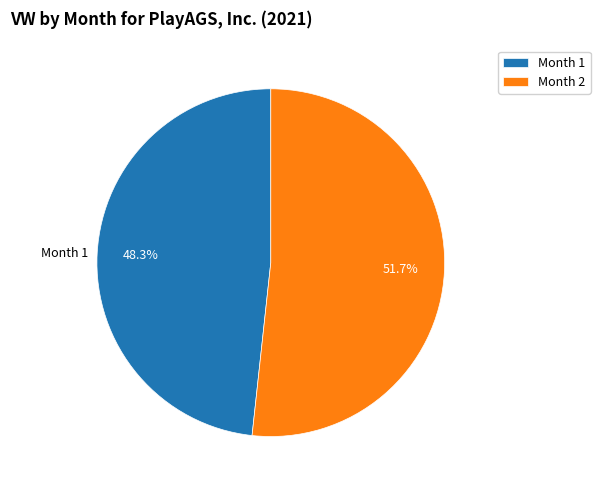

How many slices are in this pie chart?

2